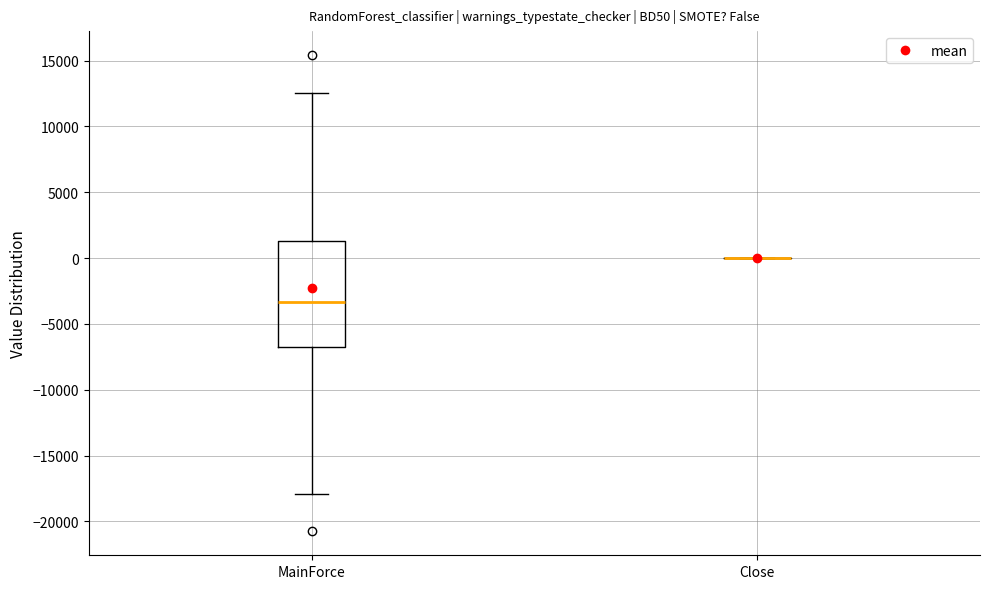

Reading left to right, read every box against the y-axis: the position of its median line, the range the box covers, and the ends of its whiskers. The values are not printed on the chart, so give them approximately, as read against the axis.

MainForce: median -3500, box -6500 to 1500, whiskers -18000 to 12500
Close: box collapsed to a line at 0, whiskers 0 to 0